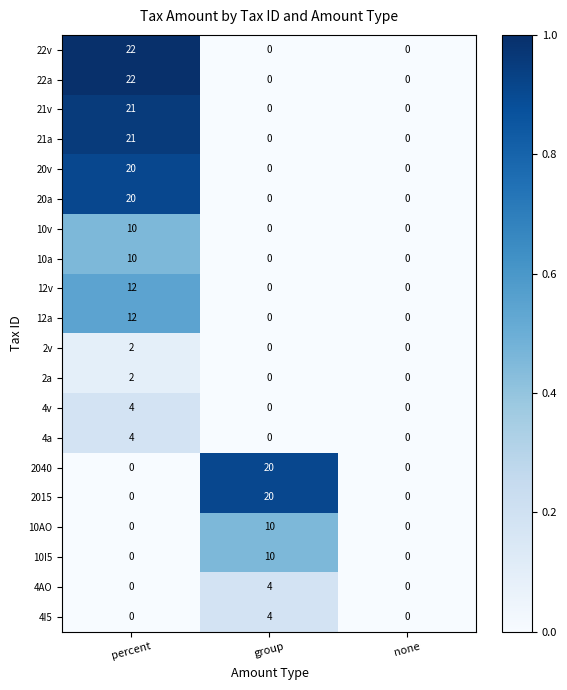

What is the difference between the highest and lowest values at group?

20